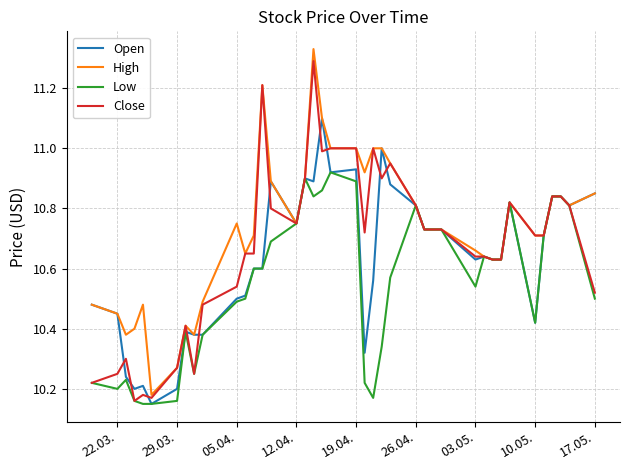

Which series has the largest total across all categories?

High